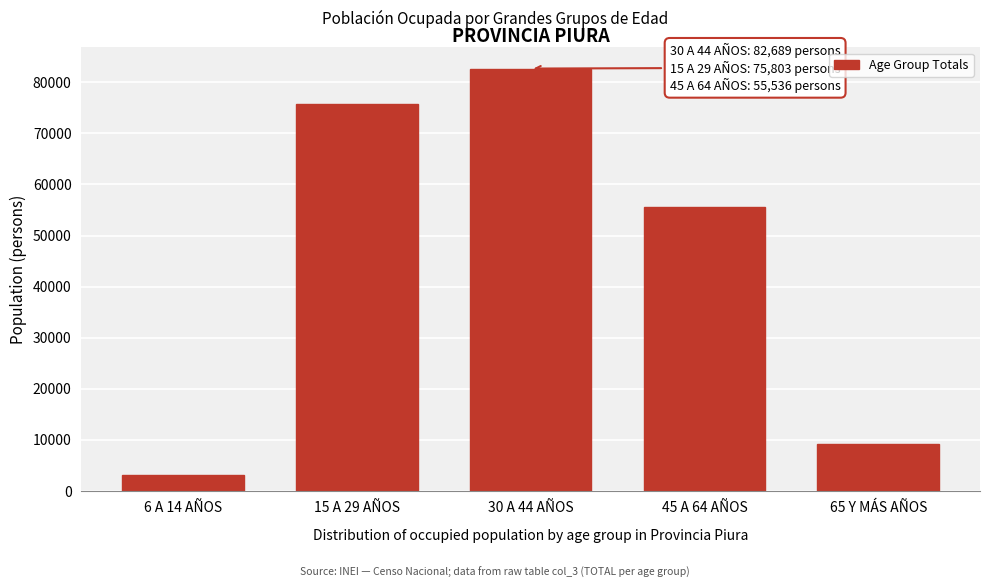

Reading left to right, extract all data points from this chart.

6 A 14 AÑOS=3013	15 A 29 AÑOS=75803	30 A 44 AÑOS=82689	45 A 64 AÑOS=55536	65 Y MÁS AÑOS=9097